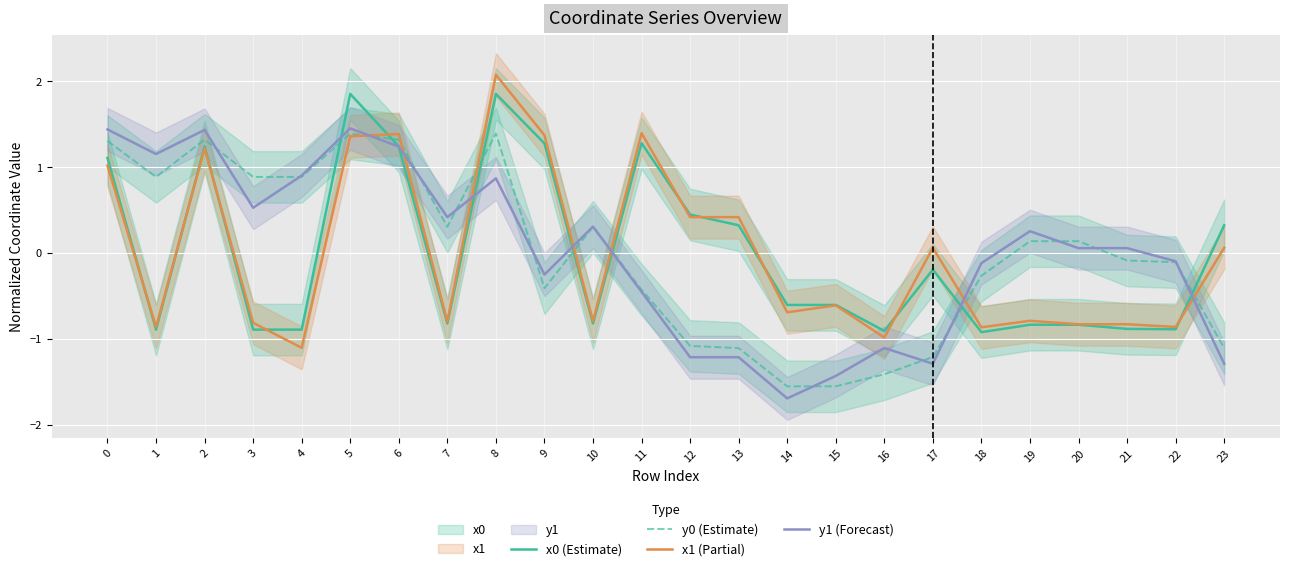

What is the maximum value shown in the chart?

2.1